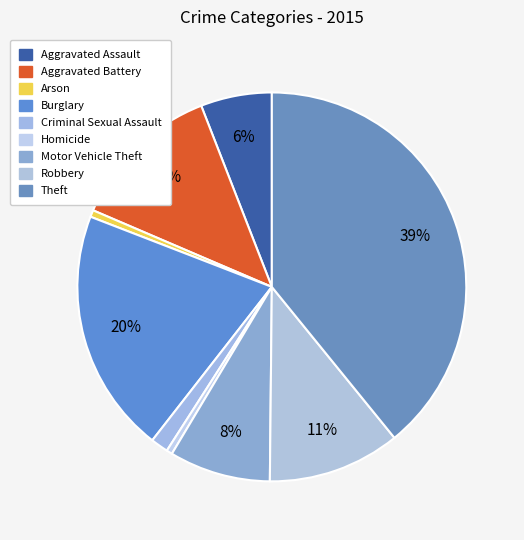

Count the number of slices in the pie.

9